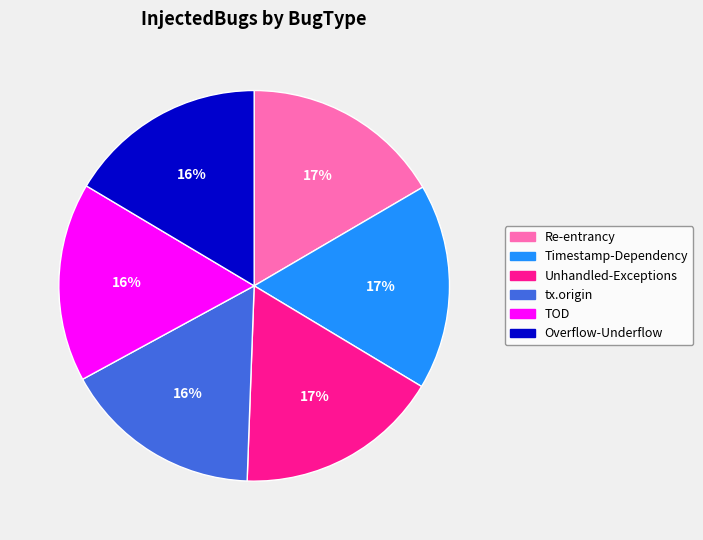

How many segments does this pie chart have?

6